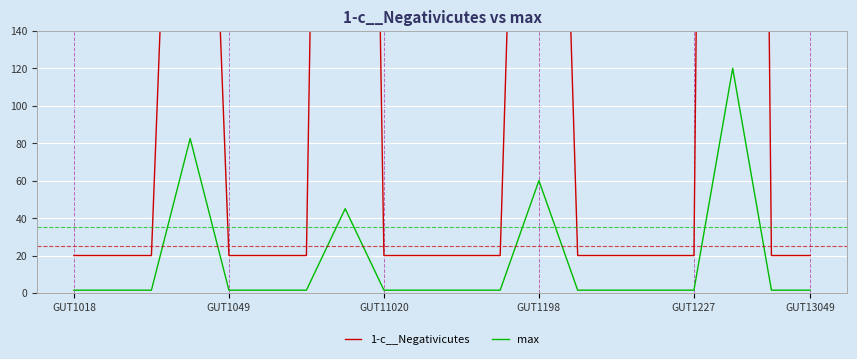

True or false: 1-c__Negativicutes and max intersect in this chart.

False